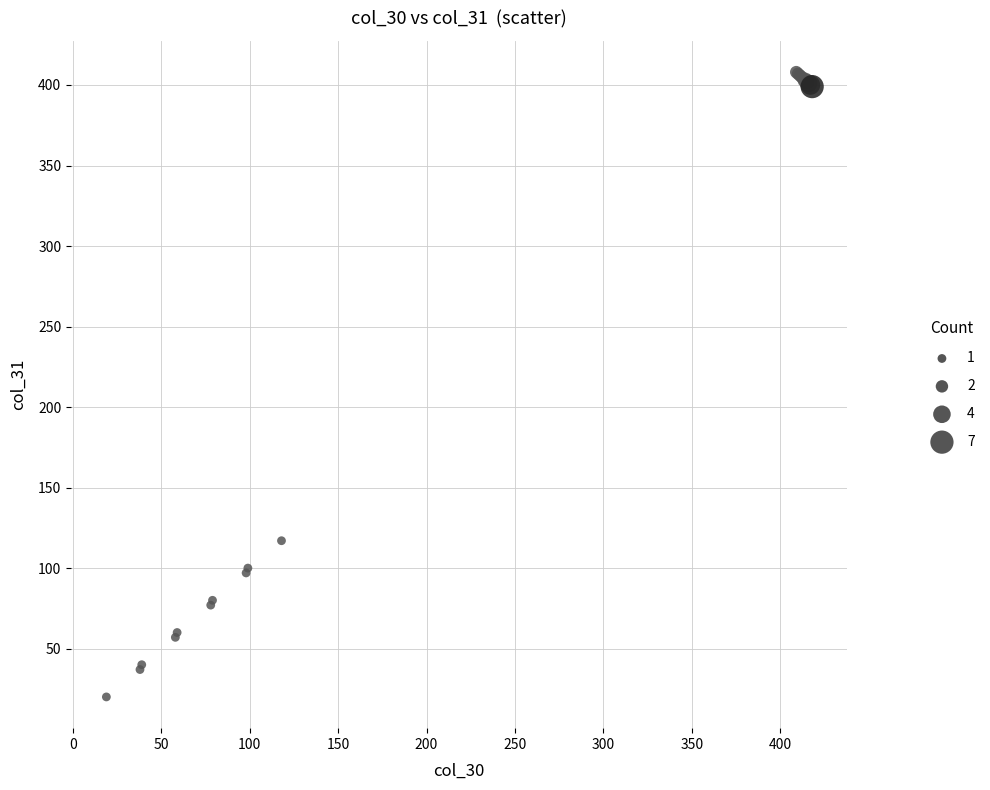

What Y value in the scatter plot is closest to 214?

117.0